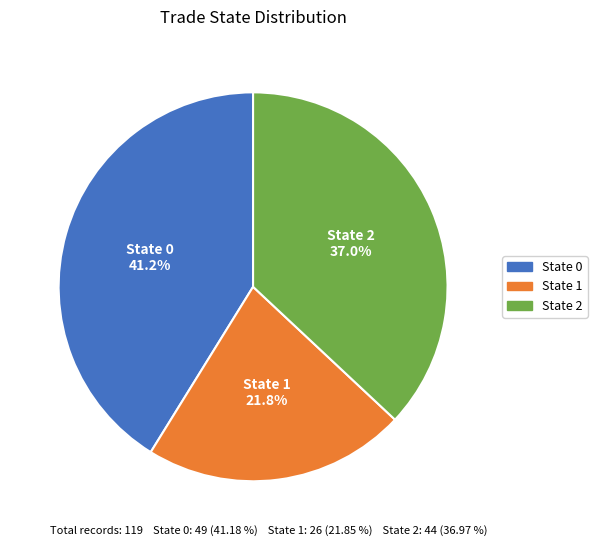

Is the sum of State 1 and State 0 greater than half?

Yes